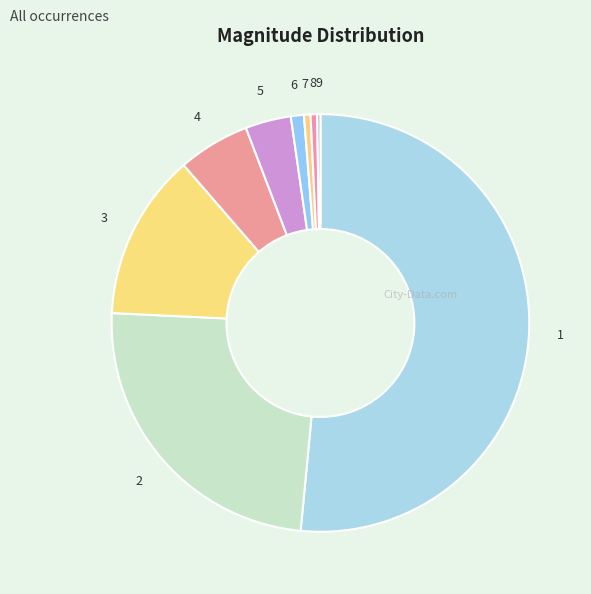

True or false: 7 accounts for 1% of the total.

True